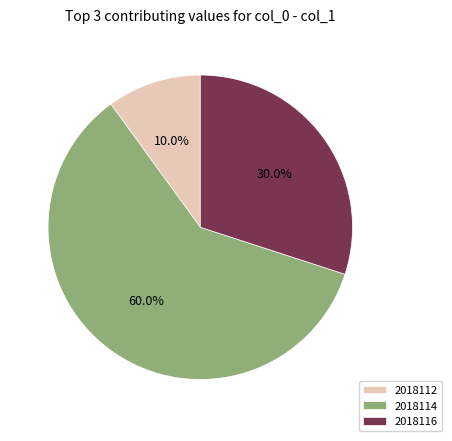

How many segments does this pie chart have?

3